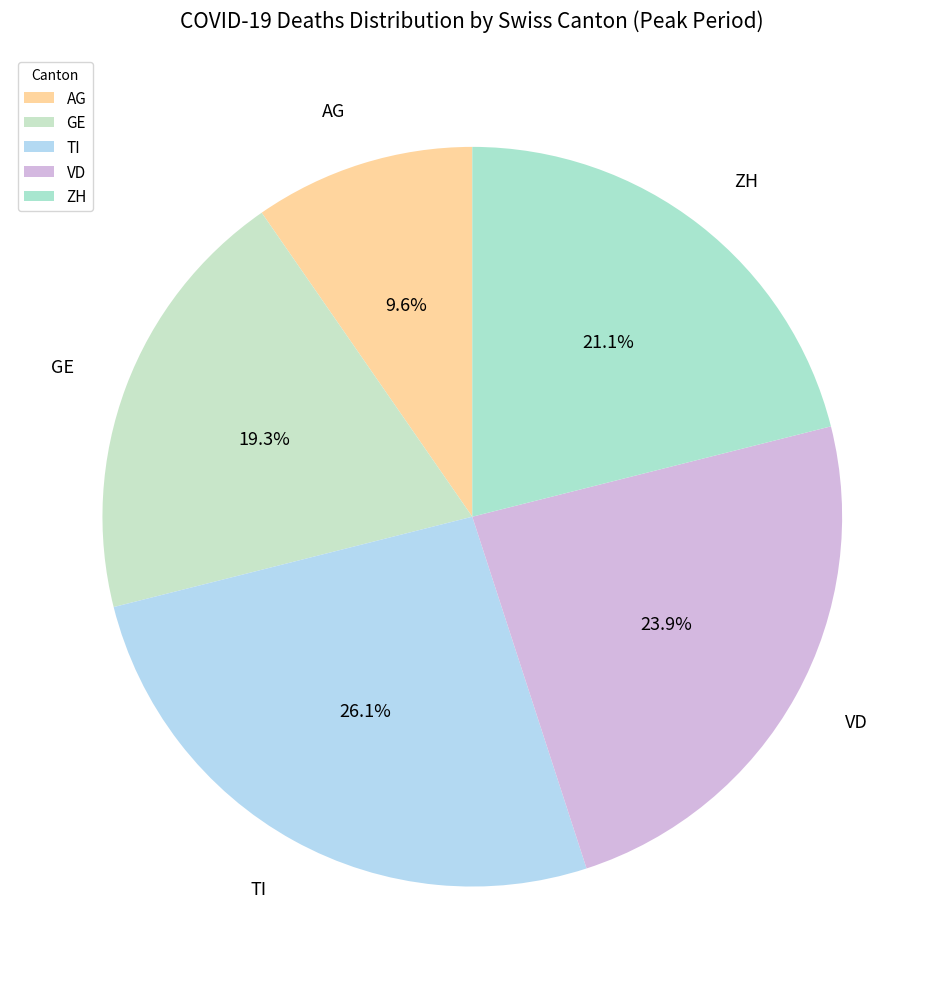

Which slice is the smallest?

AG